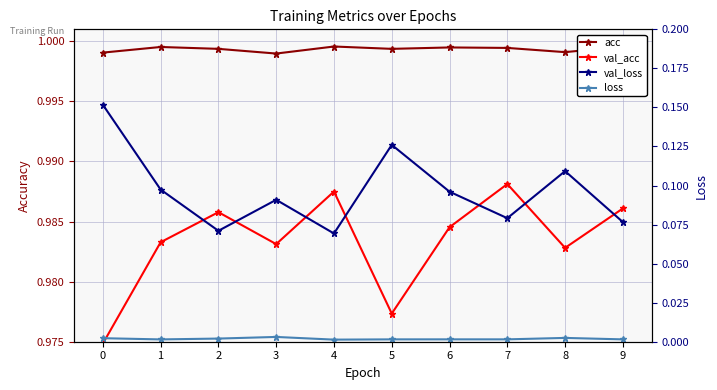

In val_acc, how many points are lower than both neighbors (excluding endpoints)?

3